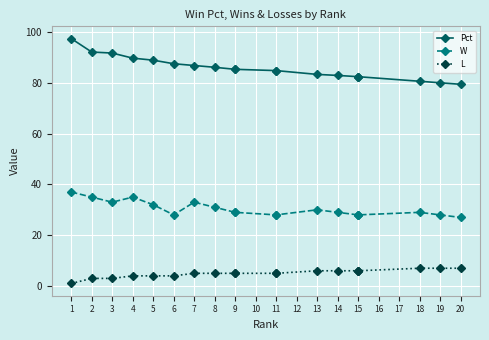

Rank the categories by W value from lowest to highest.

20, 6, 11, 11, 15, 15, 15, 19, 9, 9, 14, 18, 13, 8, 5, 3, 7, 2, 4, 1